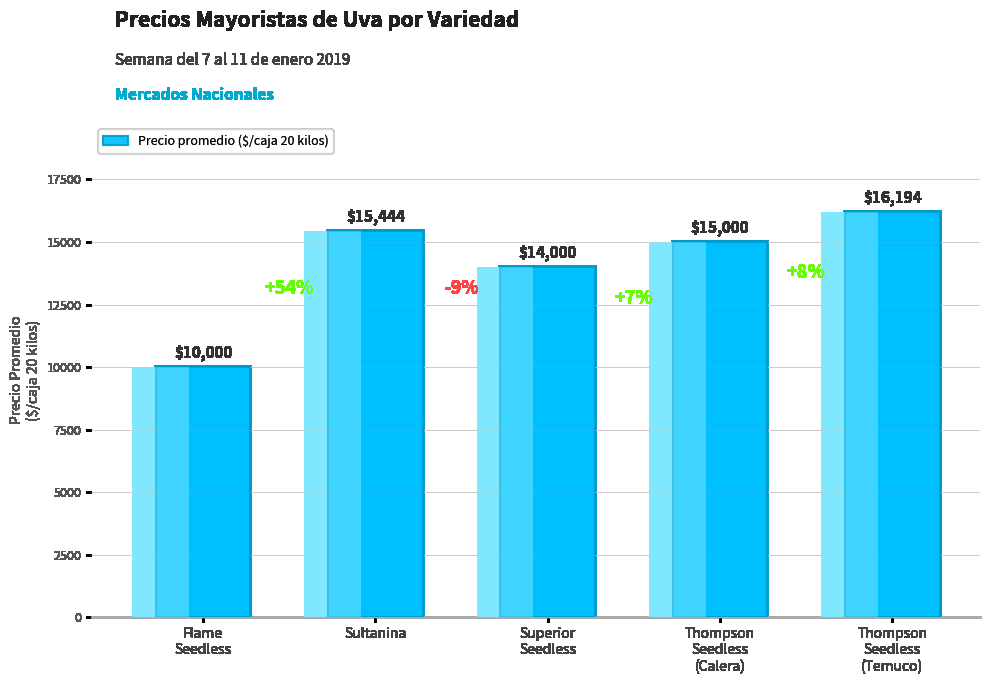

Which has a higher value, Sultanina or Thompson
Seedless
(Temuco)?

Thompson
Seedless
(Temuco)